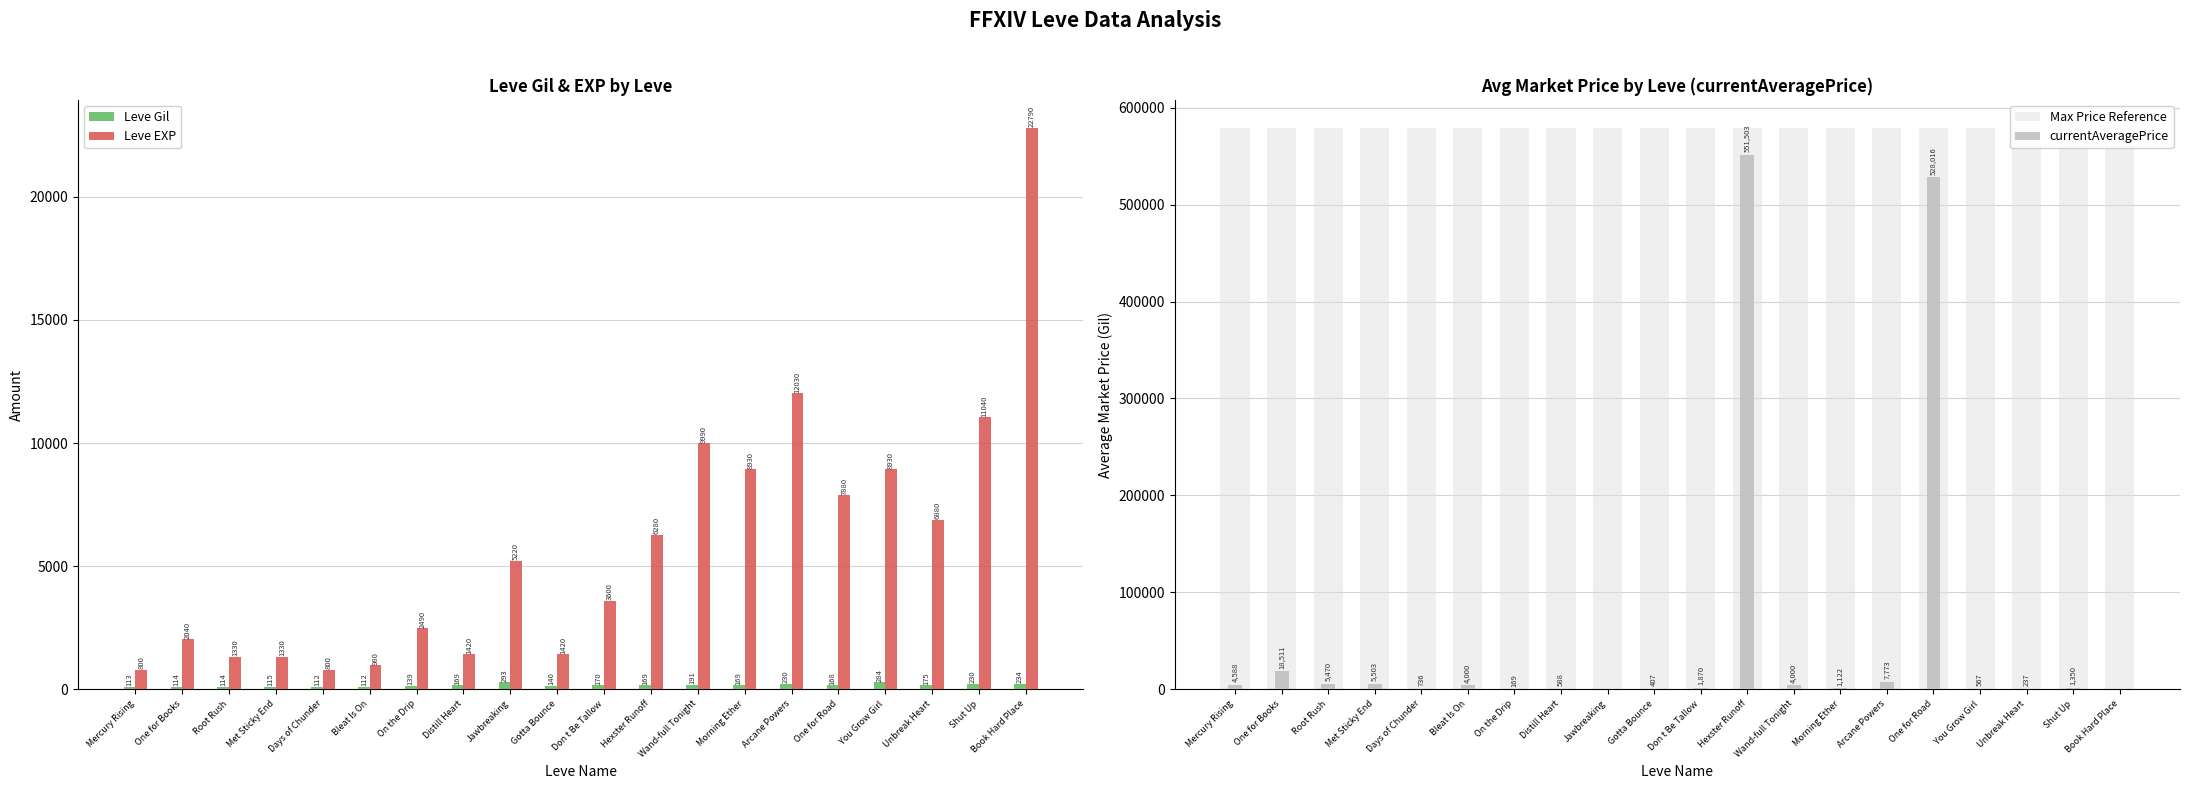

The value of currentAveragePrice at One for Road is 528016.0. True or false?

True